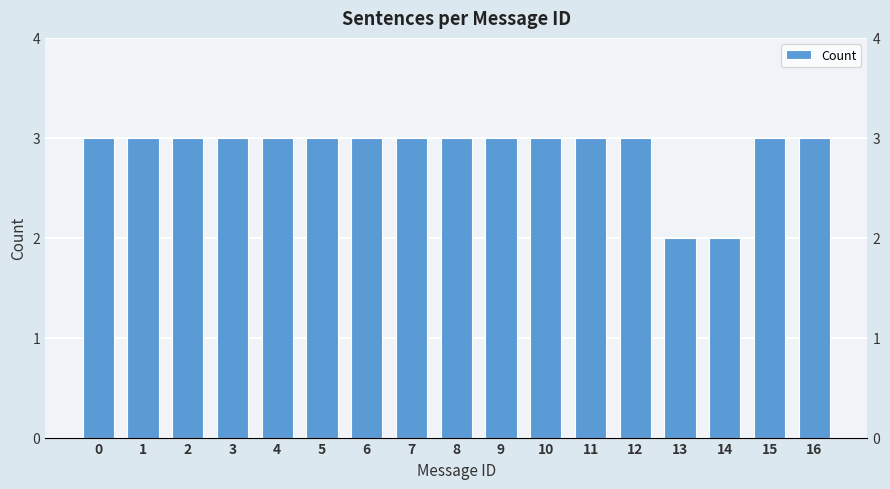

Is it true that the value at 15 is 3?

True